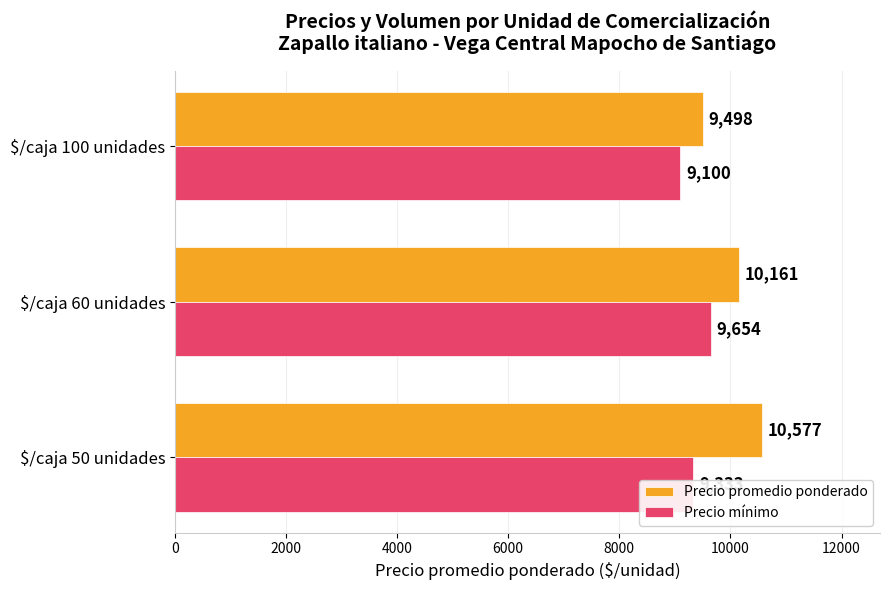

What is the average value of the Precio mínimo series?

9362